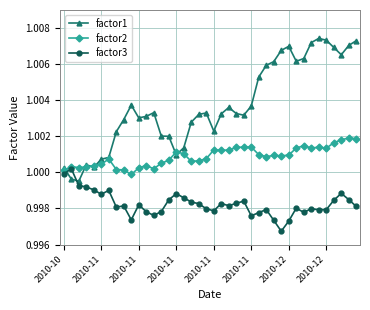

Is this an area chart (filled region under the line)?

No